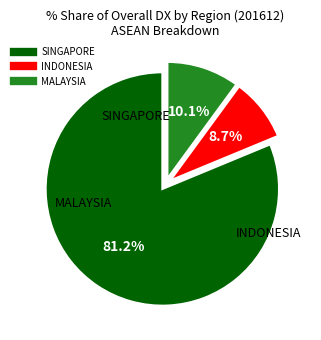

Which has a higher value, MALAYSIA or INDONESIA?

MALAYSIA